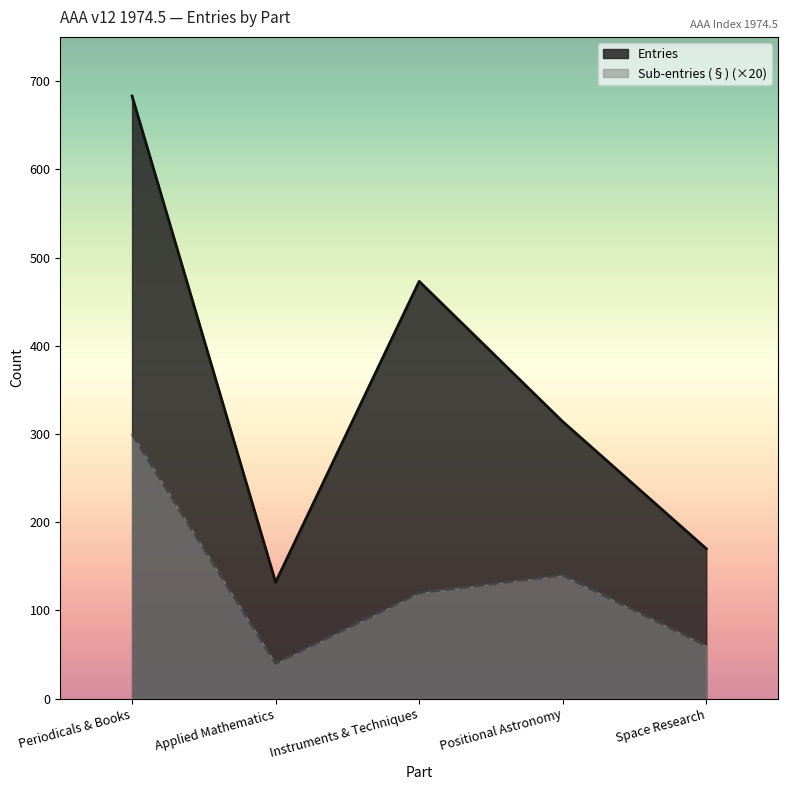

At which label does Sub-entries (§) reach its peak?

Periodicals & Books